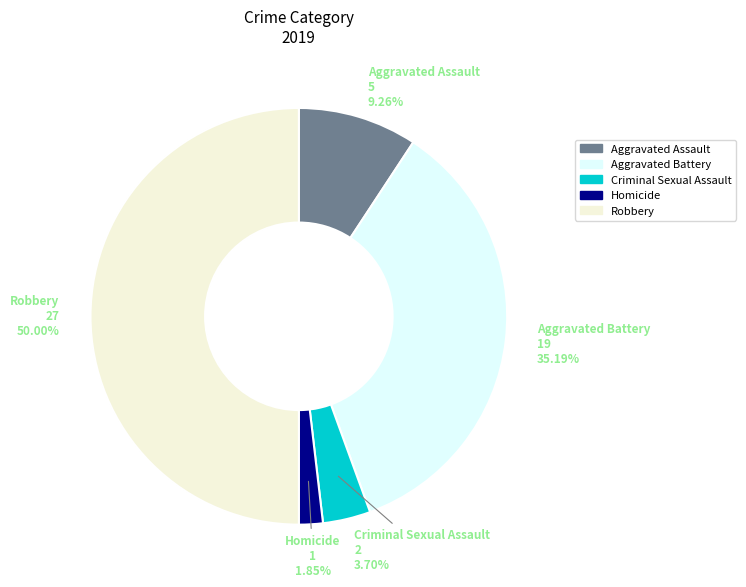

Is it true that Robbery is 50% of the pie?

True